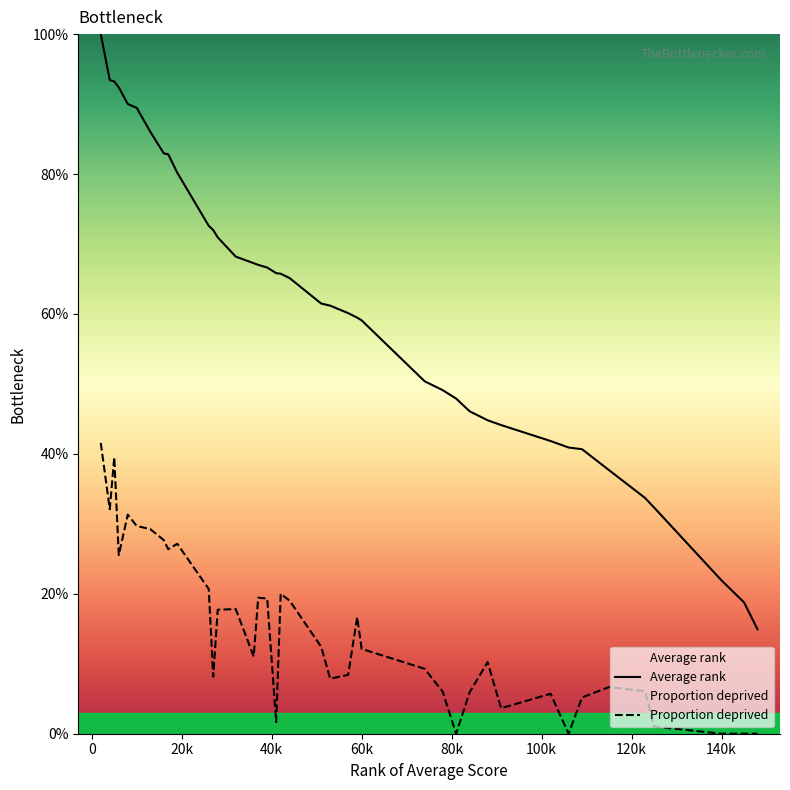

Which series has the largest range (max minus min)?

Average rank